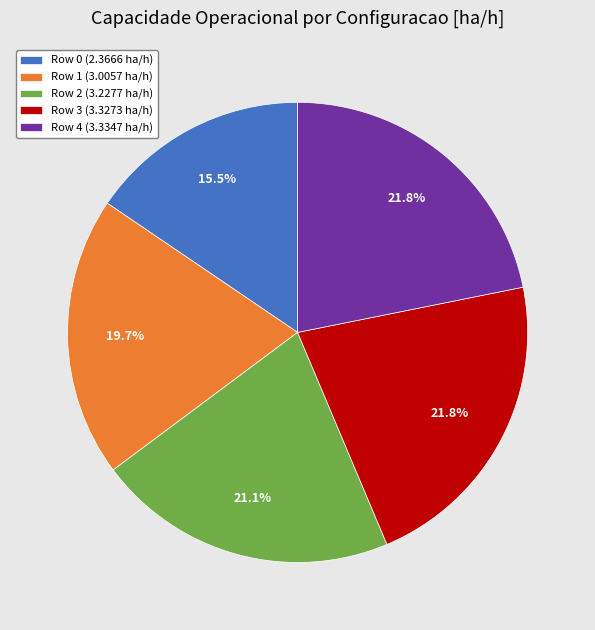

Is it true that Row 2 is 21% of the pie?

True